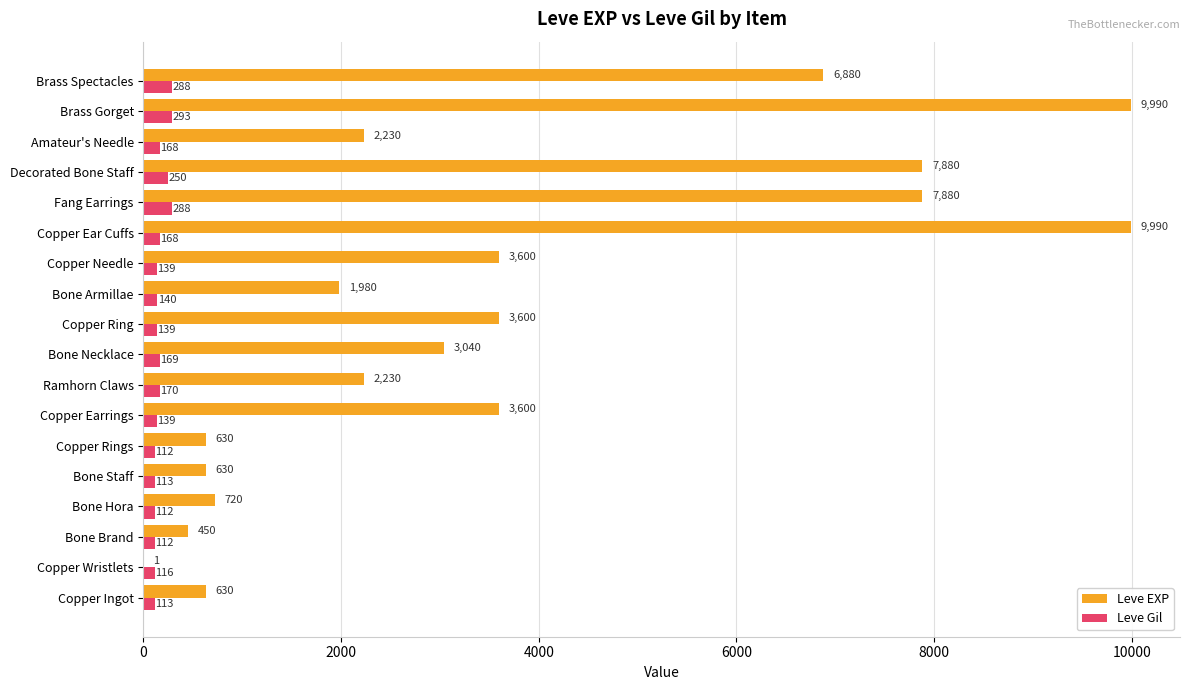

What is the sum of the Leve Gil values at Copper Ear Cuffs and Bone Staff?

281